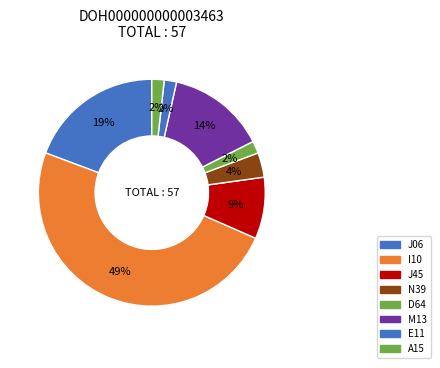

Count the number of slices in the pie.

8